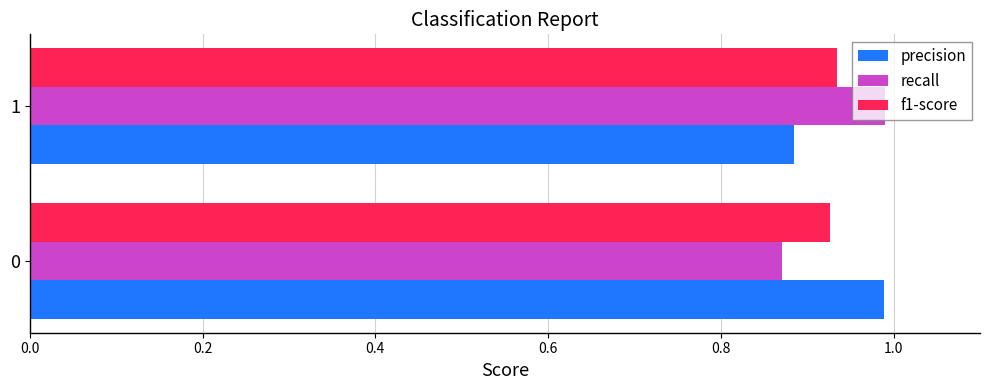

What is the total value across all series at 0?

2.8